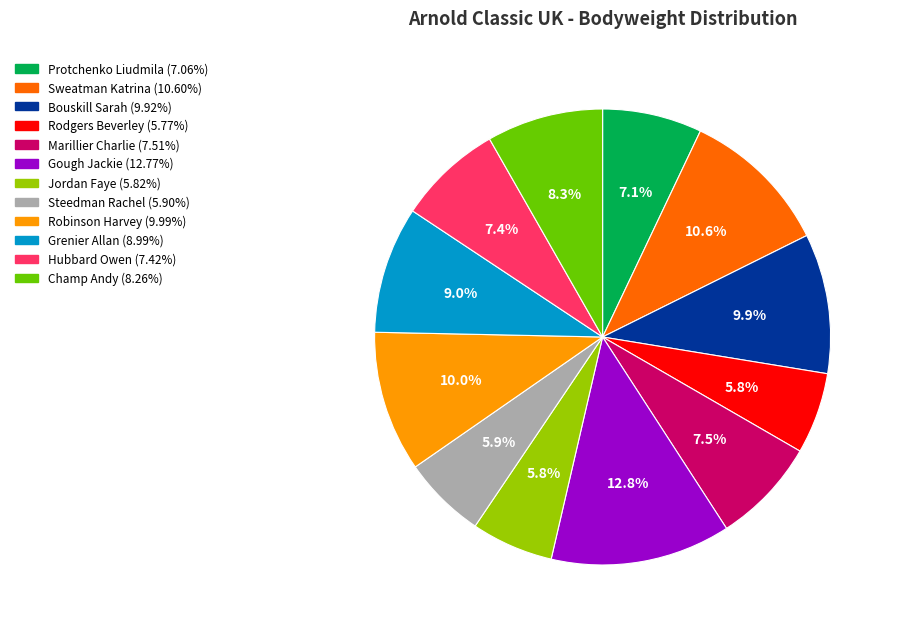

Which slice is the largest?

Gough Jackie